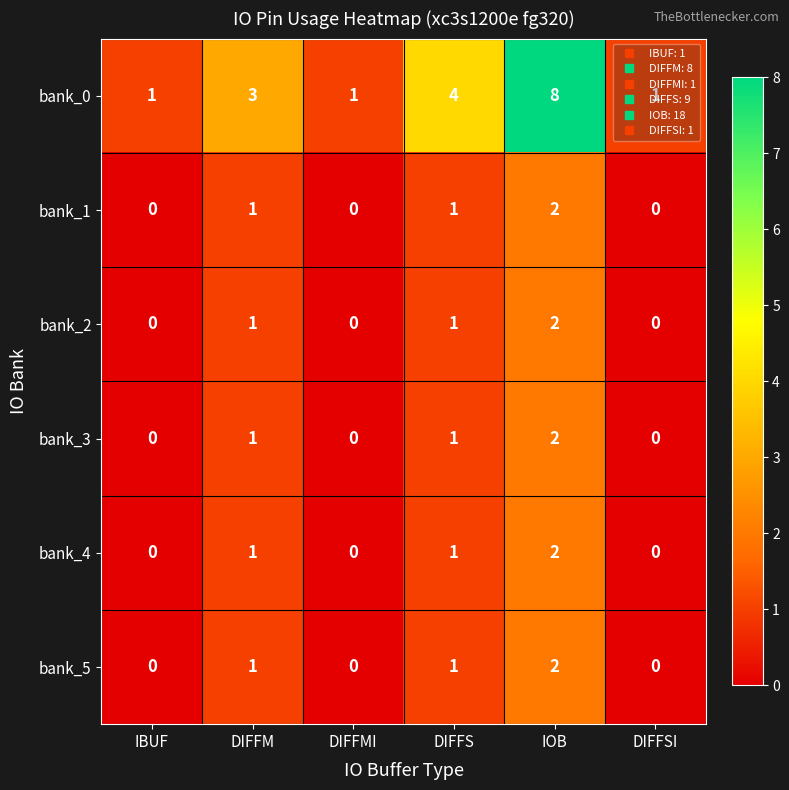

Count the bank_3 values in the range 0 to 1.

5